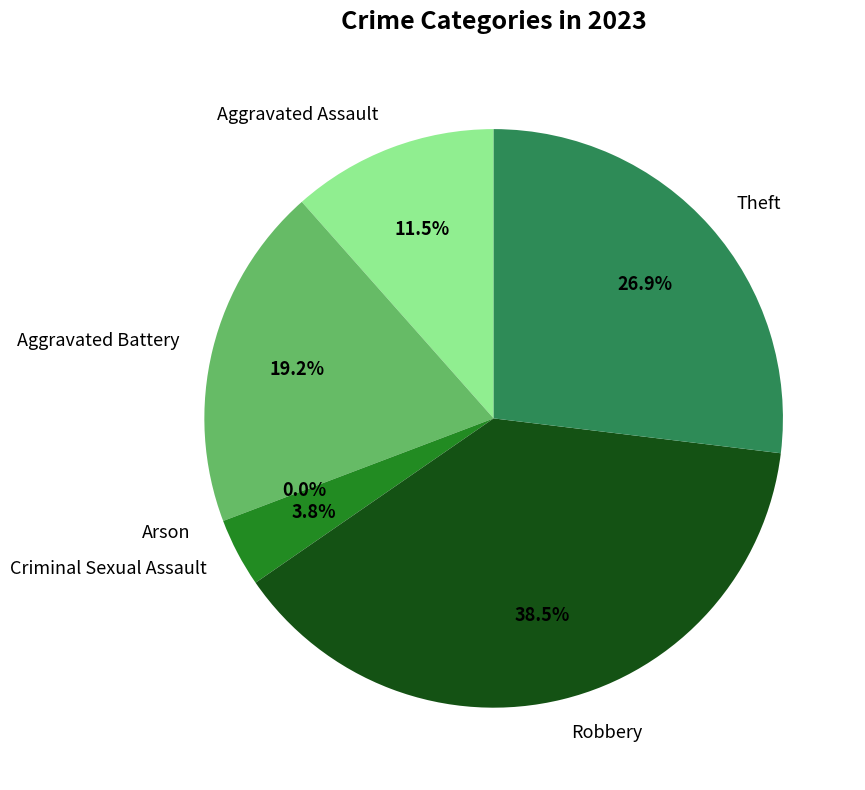

To the nearest percent, what percentage of the pie is Criminal Sexual Assault?

4%